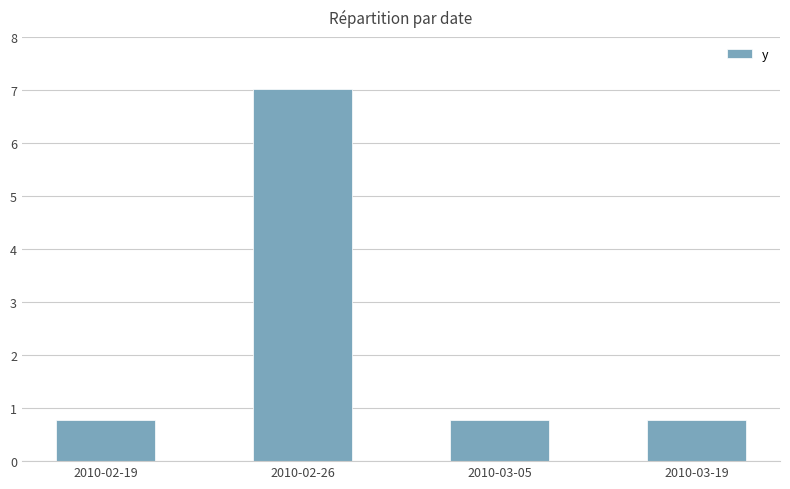

At which category does the chart reach its peak across all series?

2010-02-26